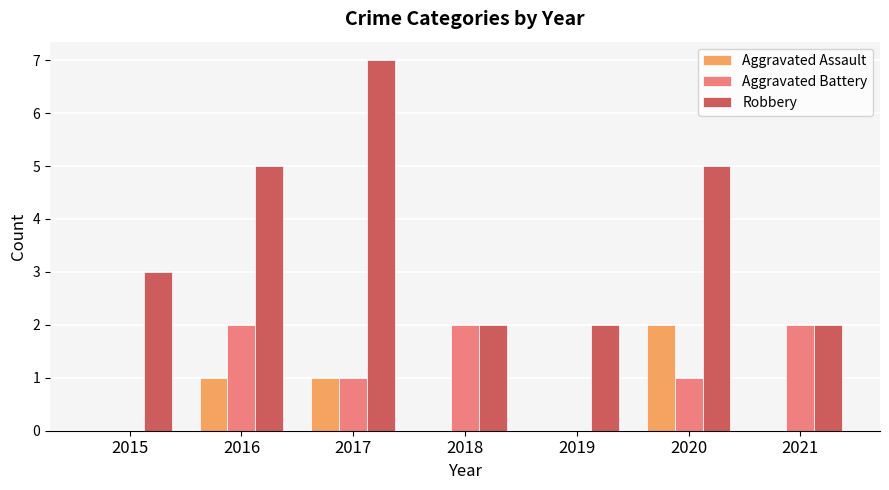

At which category is the sum across all series the highest?

2017